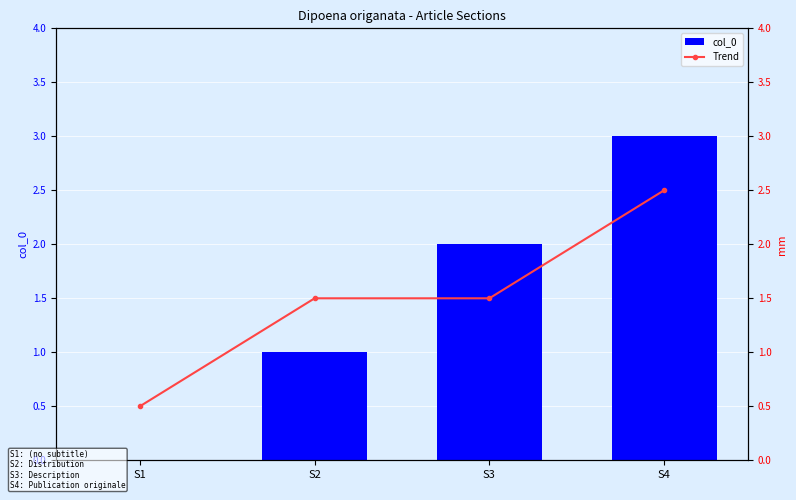

What are all the series names shown in the legend?

col_0, Trend